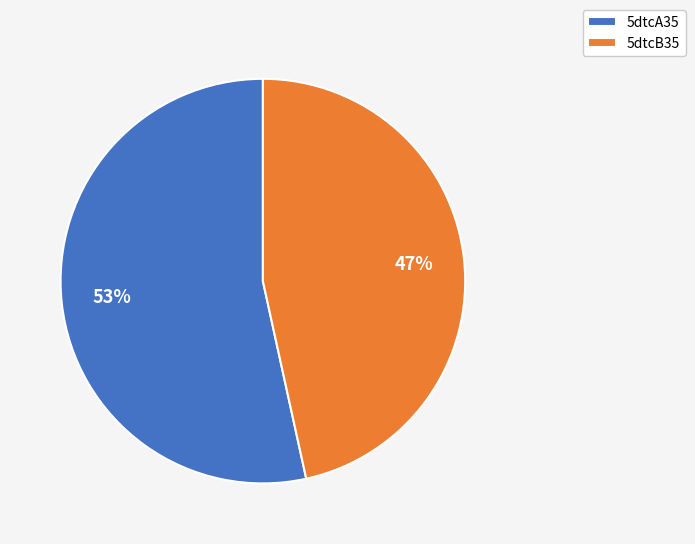

What percentage is the 5dtcA35 slice, to the nearest percent?

53%